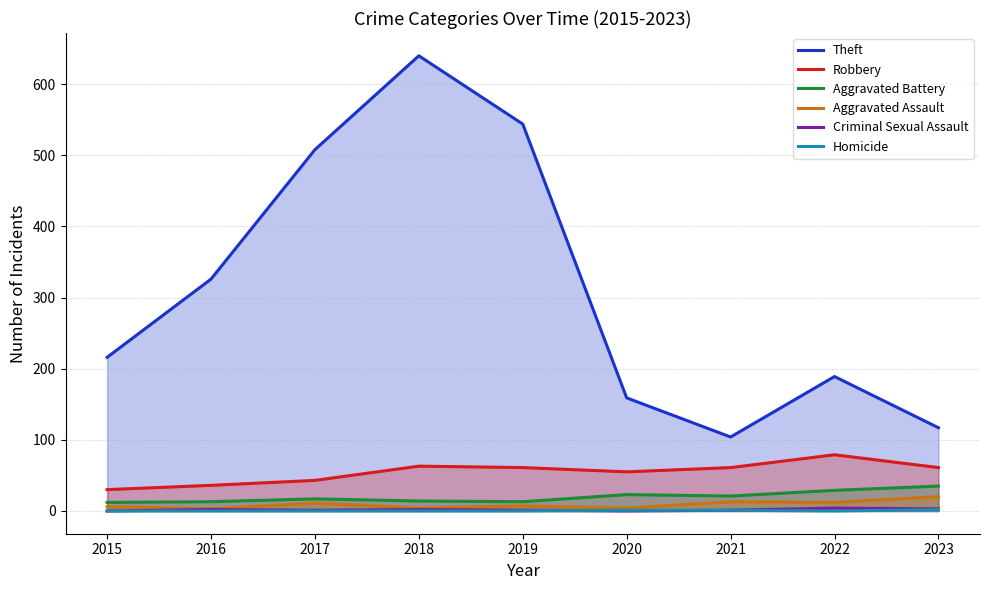

Rank the series at 2017 from highest to lowest value.

Theft, Robbery, Aggravated Battery, Aggravated Assault, Criminal Sexual Assault, Homicide